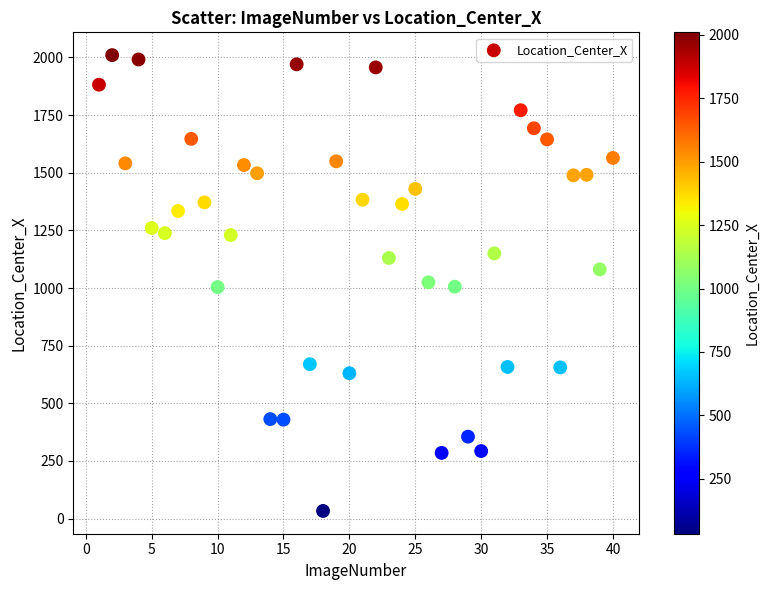

What is the range of X values (max minus min)?

39.0